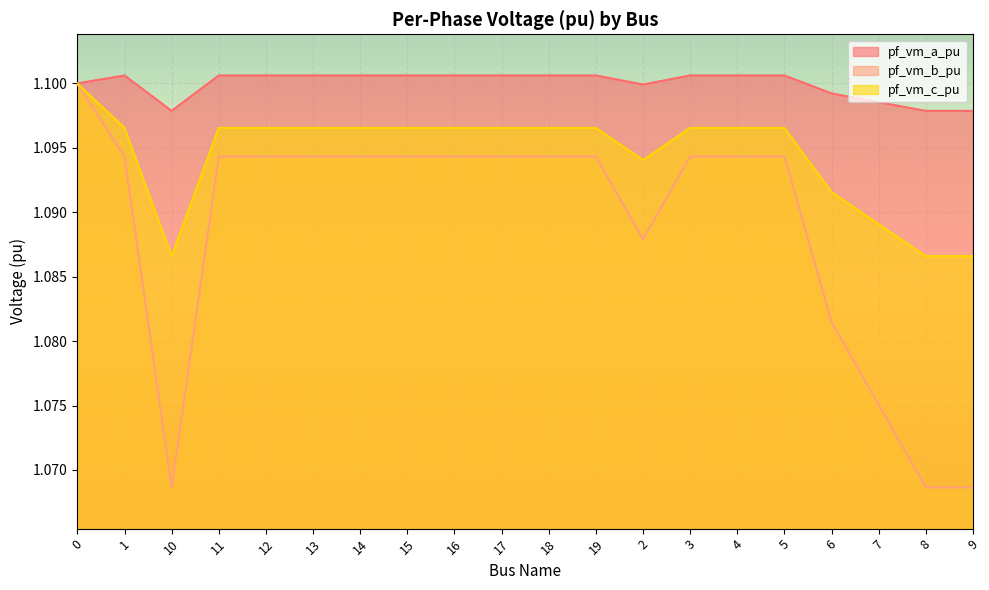

Rank the categories by pf_vm_a_pu value from highest to lowest.

1, 4, 5, 18, 19, 3, 11, 12, 13, 14, 15, 16, 17, 0, 2, 6, 7, 8, 10, 9